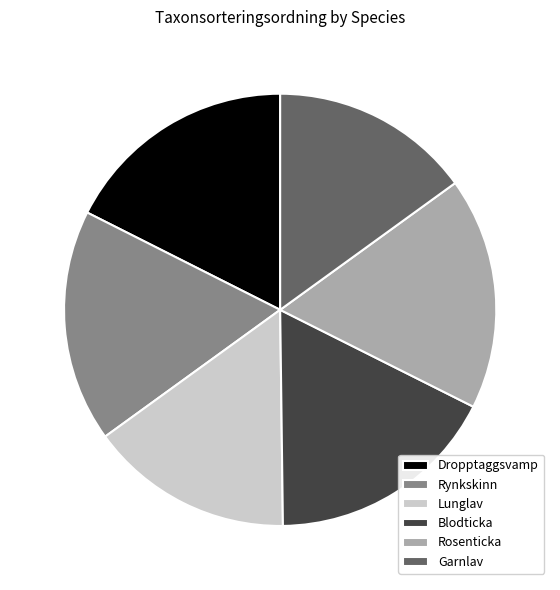

Is it true that Rynkskinn is 17% of the pie?

True